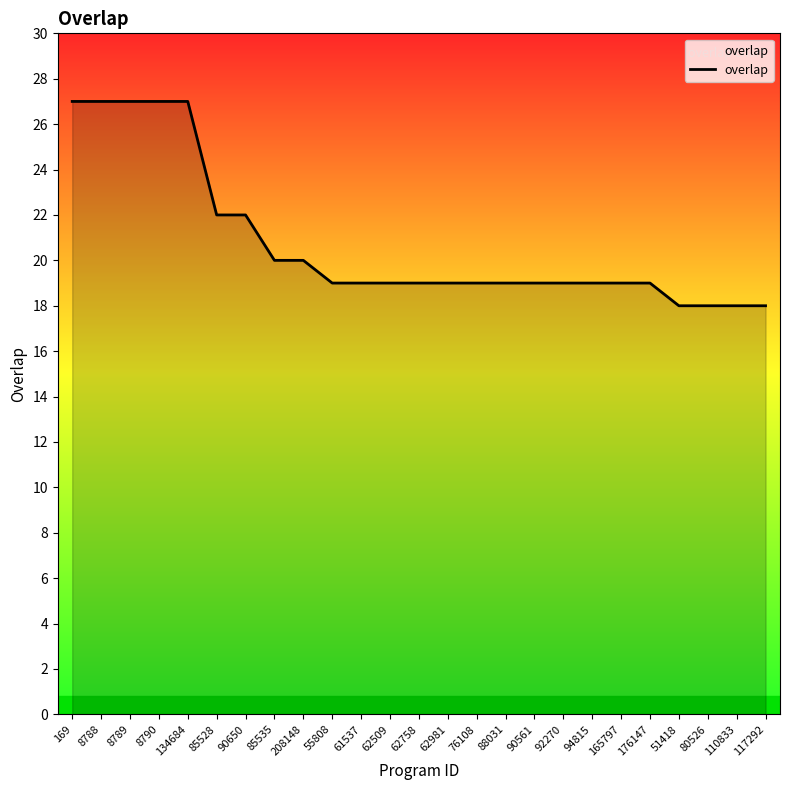

What is the average value?

21